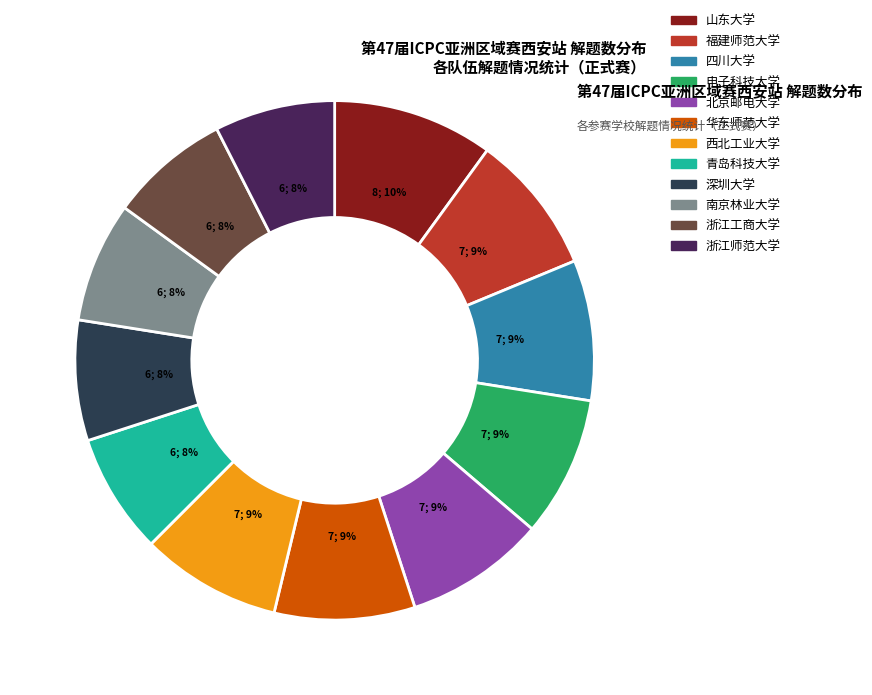

True or false: 电子科技大学 accounts for 9% of the total.

True